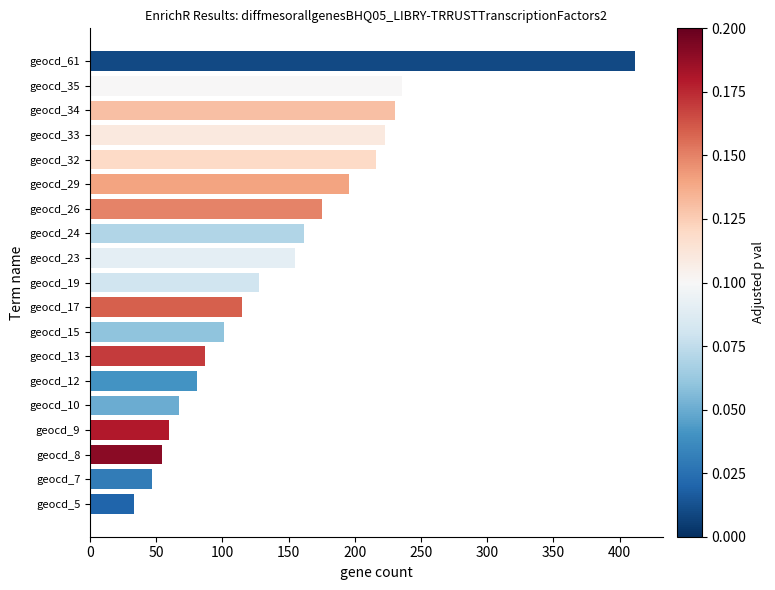

Reading top to bottom, extract all data points from this chart.

412	236	230	223	216	196	175	162	155	128	115	101	87	81	67	60	54	47	33